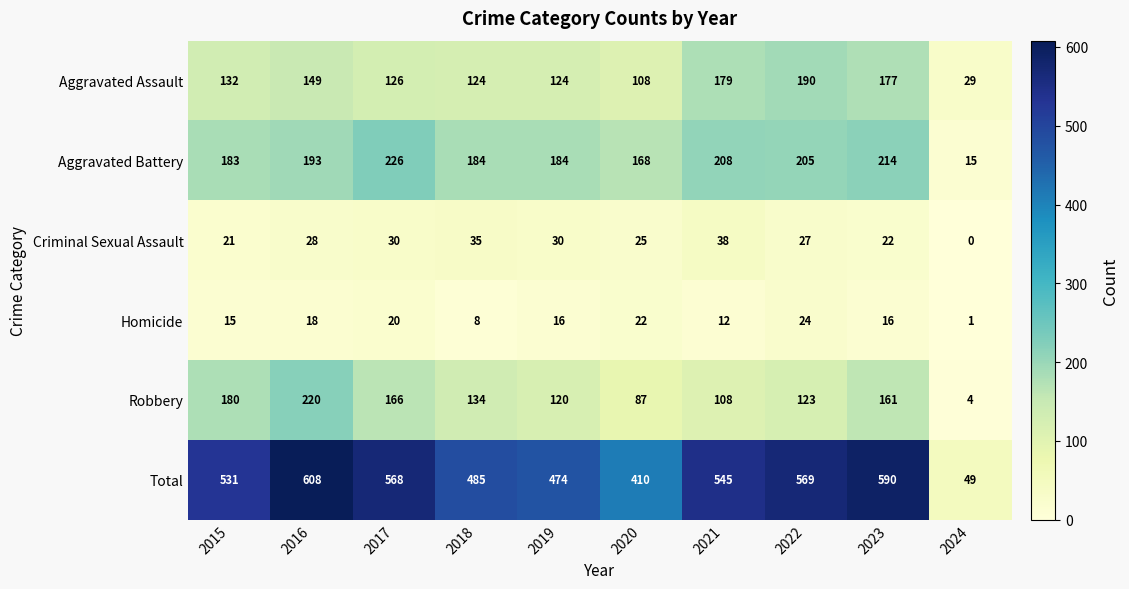

The value of Homicide at 2016 is 5. True or false?

False